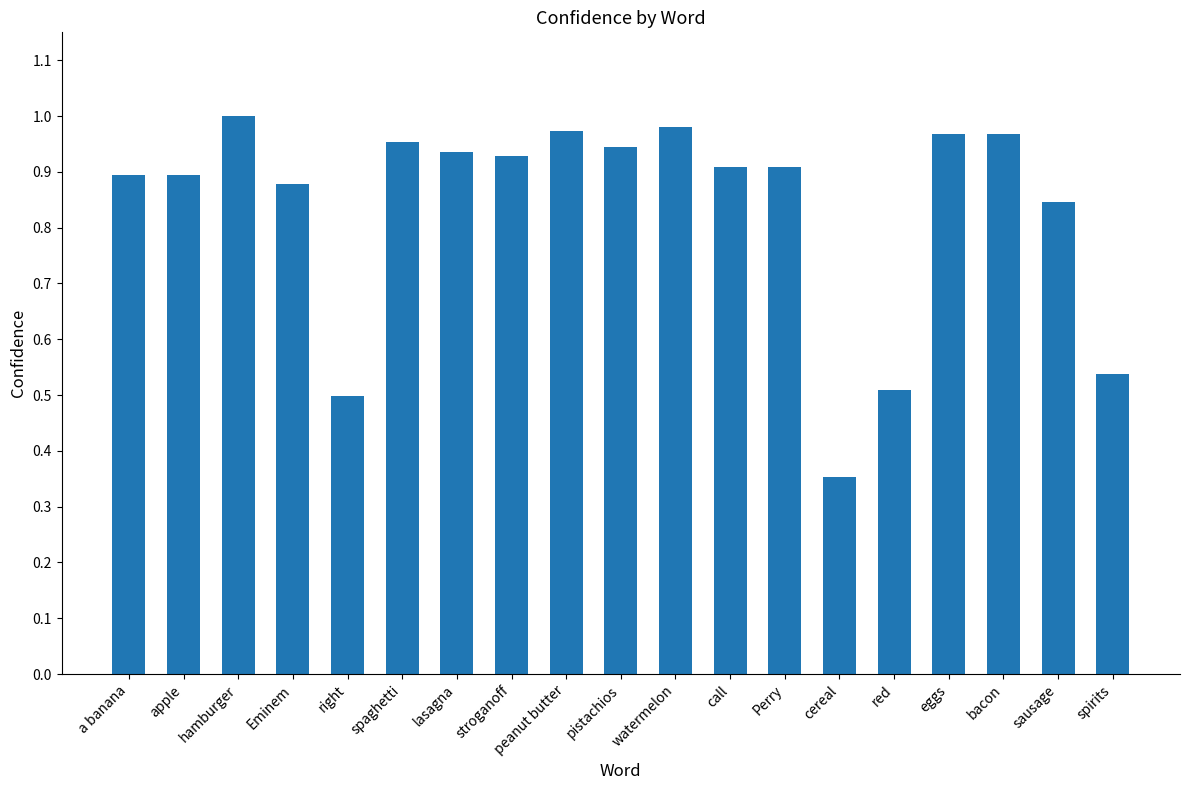

Between Perry and spirits, which is larger?

Perry